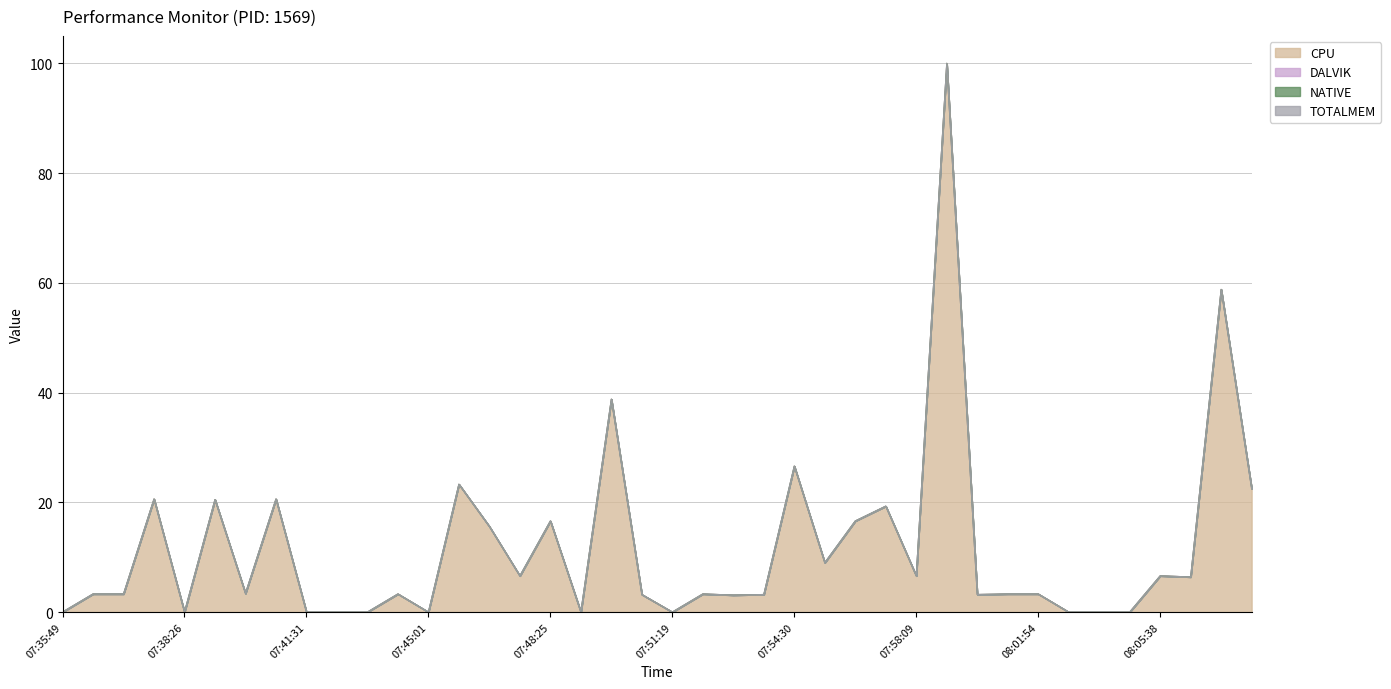

Between 07:43:11 and 08:05:38, which is larger?

08:05:38